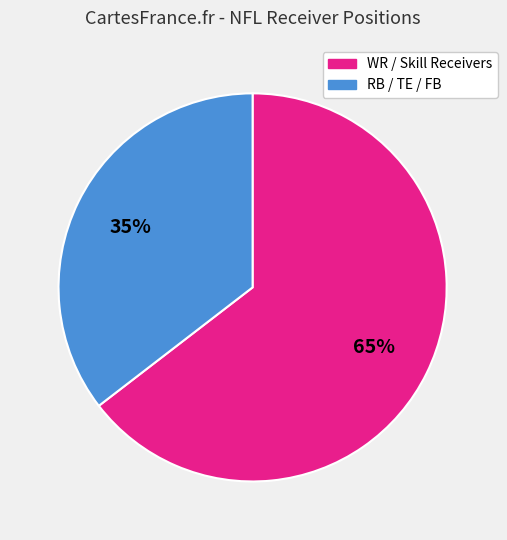

Which category has the biggest portion of the pie?

WR / Skill Receivers